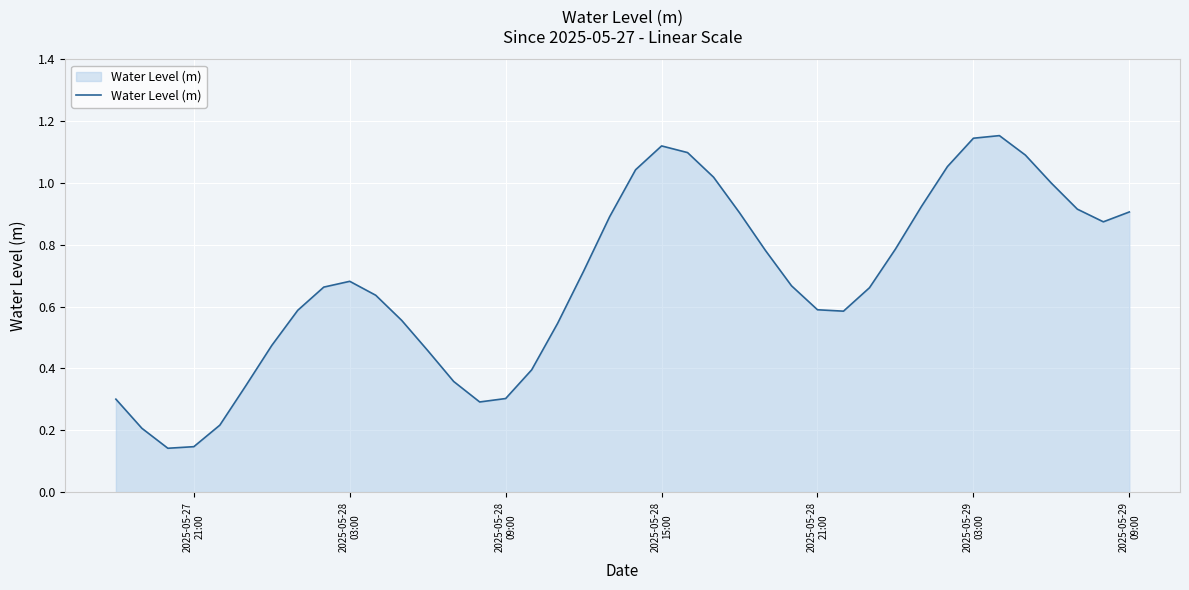

Does the chart display data point markers on the line(s)?

No